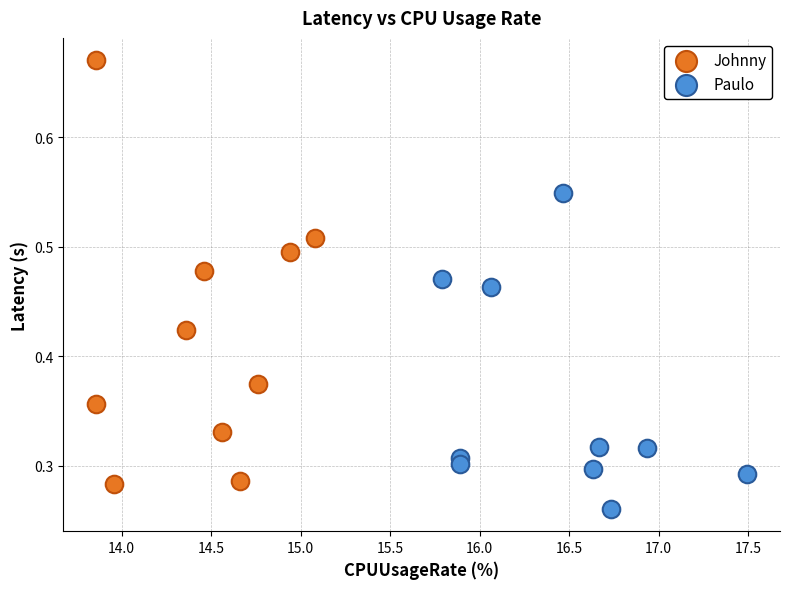

Which series has the widest spread of Y values?

Johnny